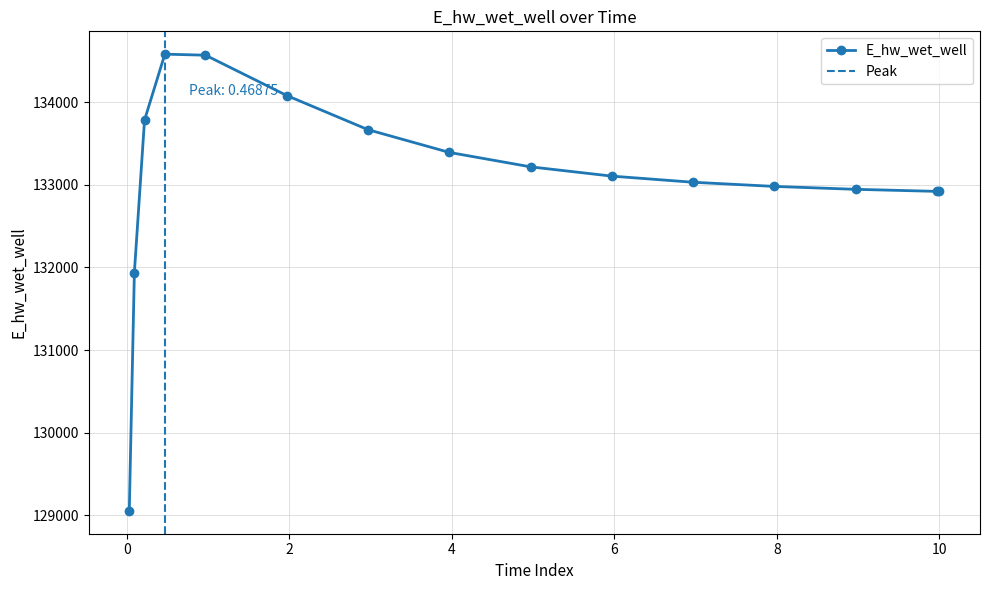

How many data points are above 133105?

8